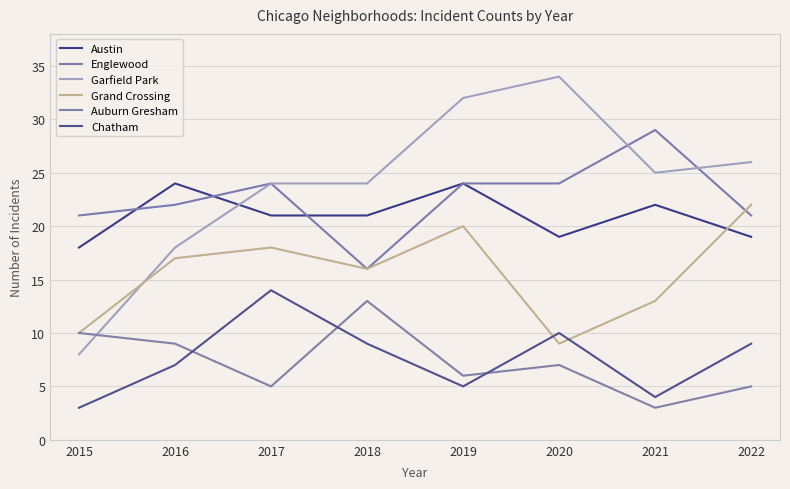

Reading left to right, what are all the values shown in this chart?

Austin: 2015=18	2016=24	2017=21	2018=21	2019=24	2020=19	2021=22	2022=19
Englewood: 2015=21	2016=22	2017=24	2018=16	2019=24	2020=24	2021=29	2022=21
Garfield Park: 2015=8	2016=18	2017=24	2018=24	2019=32	2020=34	2021=25	2022=26
Grand Crossing: 2015=10	2016=17	2017=18	2018=16	2019=20	2020=9	2021=13	2022=22
Auburn Gresham: 2015=10	2016=9	2017=5	2018=13	2019=6	2020=7	2021=3	2022=5
Chatham: 2015=3	2016=7	2017=14	2018=9	2019=5	2020=10	2021=4	2022=9